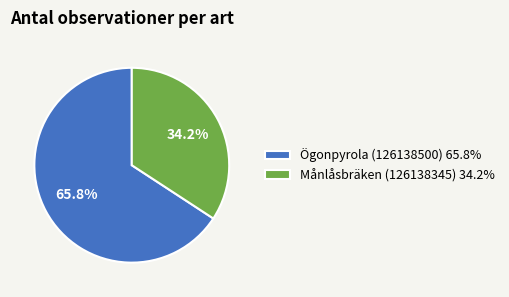

What is the total percentage of Ögonpyrola (126138500) and Månlåsbräken (126138345)?

100.0%